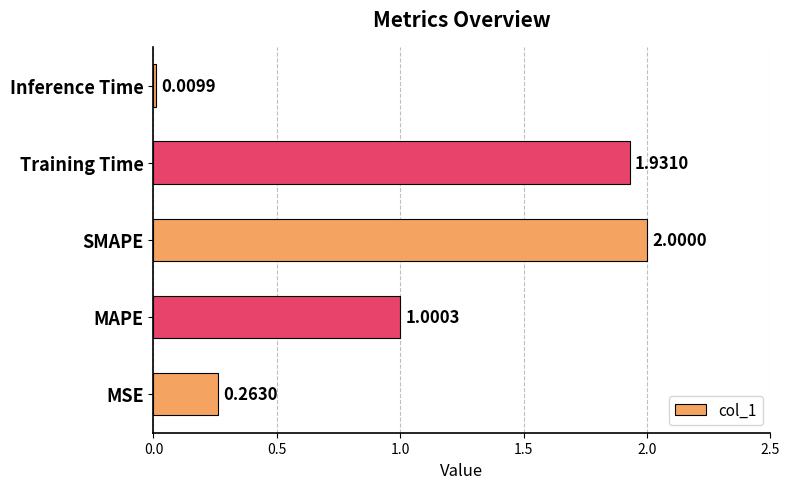

Rank the categories by value from lowest to highest.

Inference Time, MSE, MAPE, Training Time, SMAPE